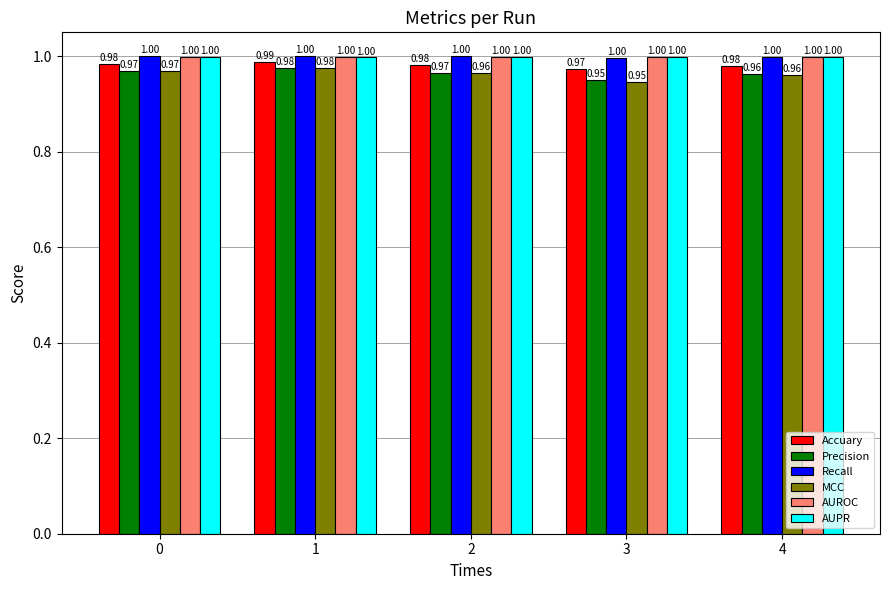

What is the sum of the AUPR values at 0 and 3?

2.0